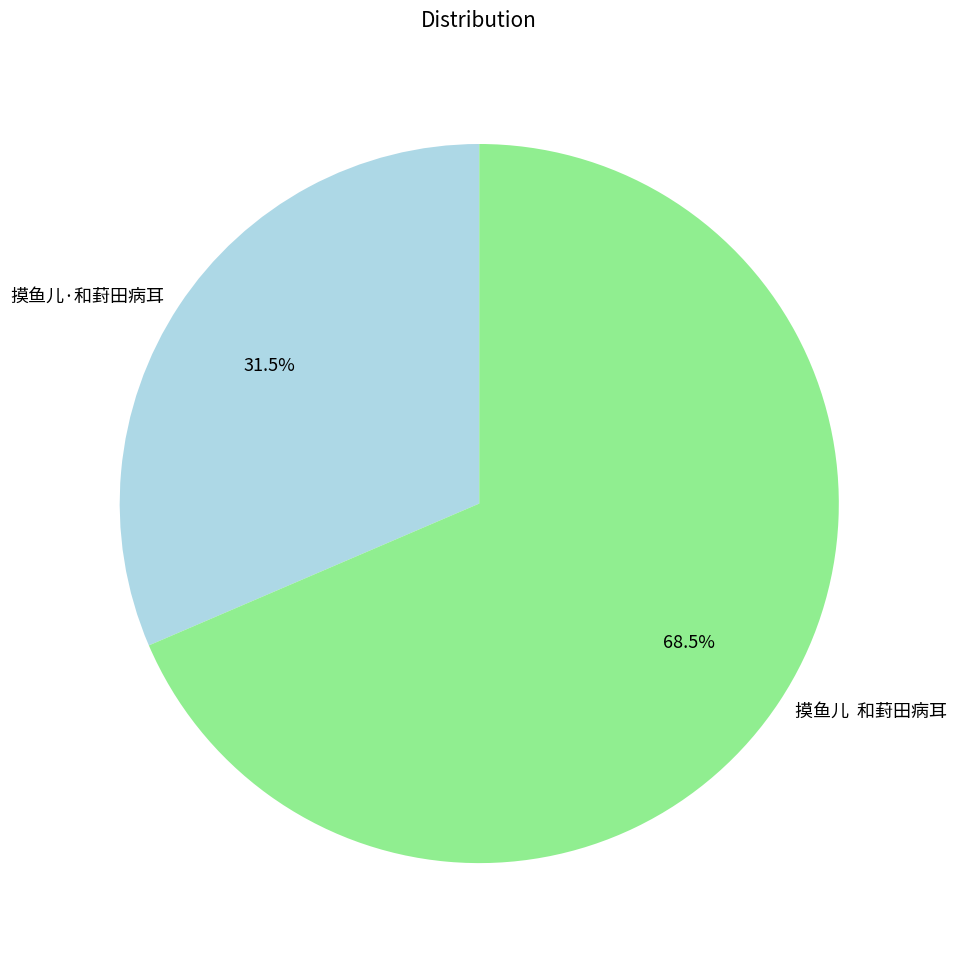

Which category has the smallest portion of the pie?

摸鱼儿·和葑田病耳